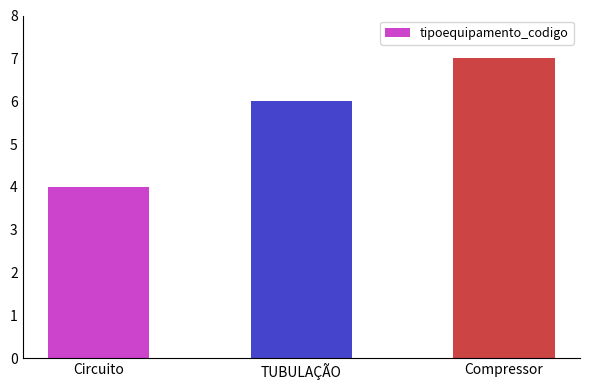

Are the bars horizontal?

No